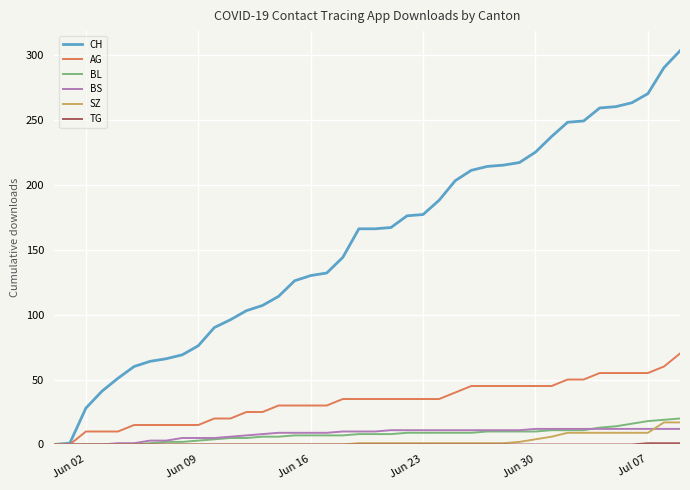

What is the sum of all CH values?

6202